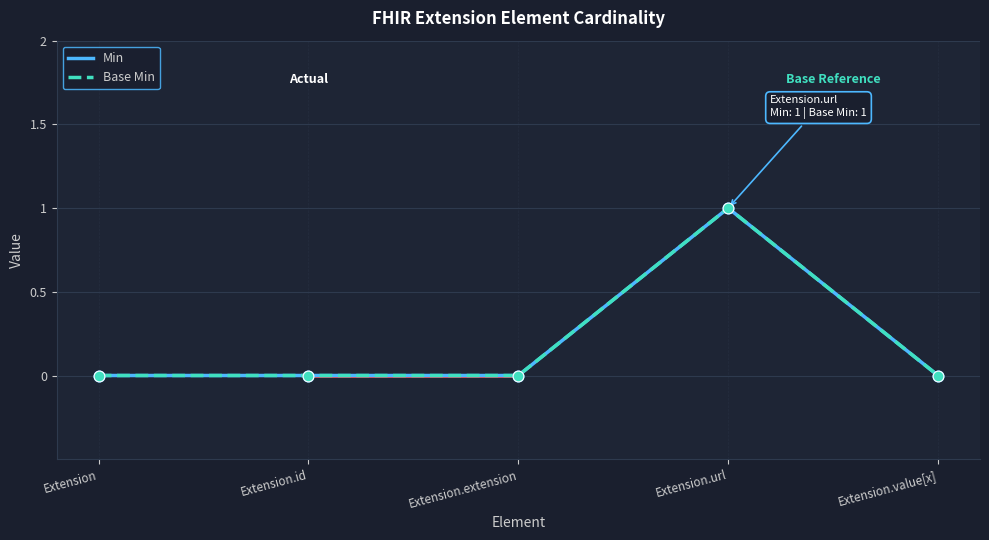

Which series has the largest total across all categories?

Min